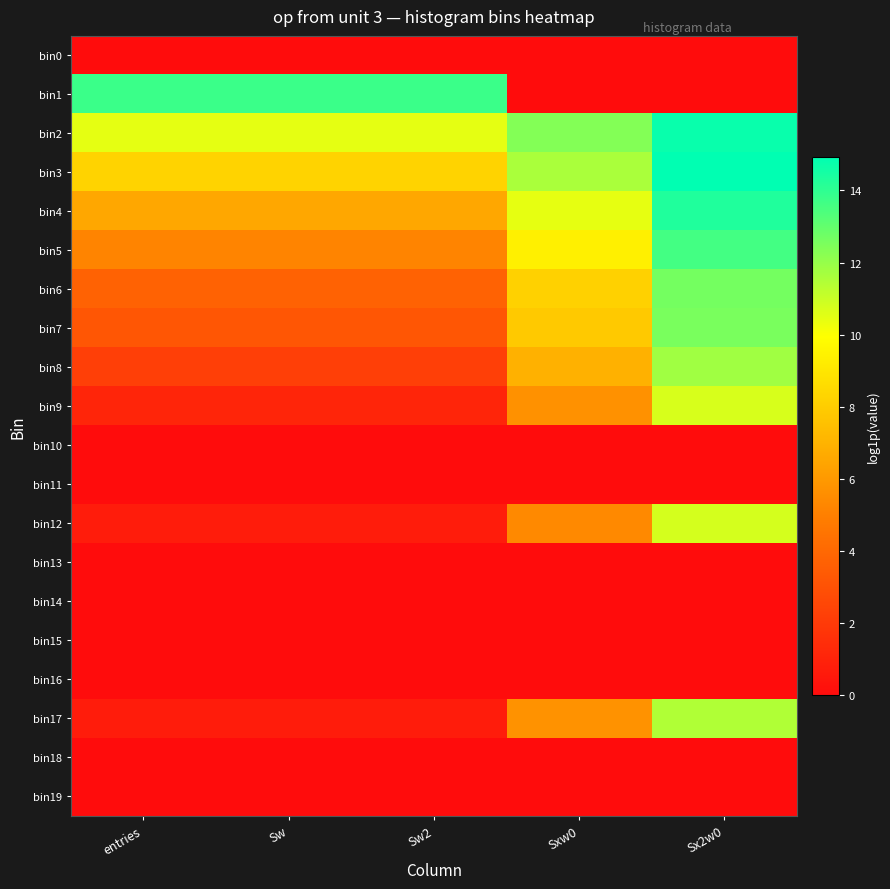

At how many categories does at least one series exceed 8?

5